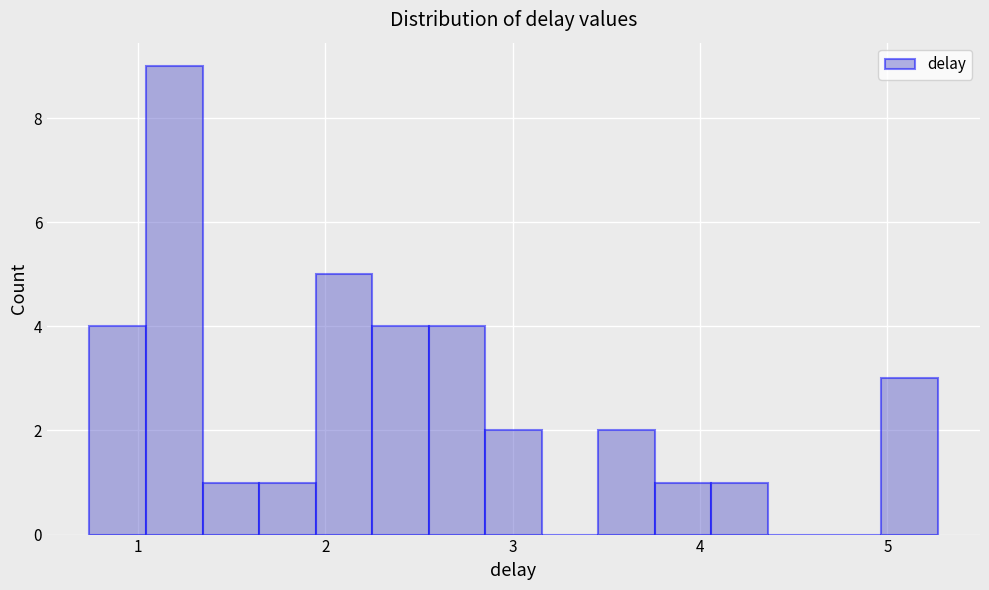

Read against the x-axis, roughly where is the centre of the tallest bar?

1.2